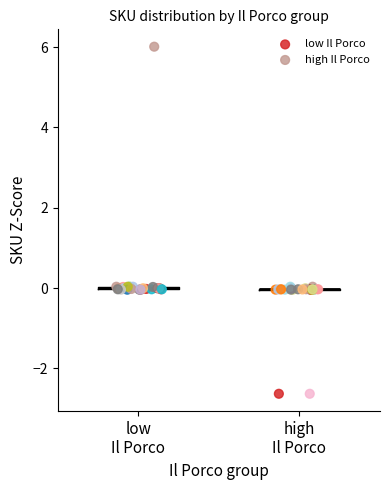

Which series reaches the maximum Y coordinate?

low Il Porco